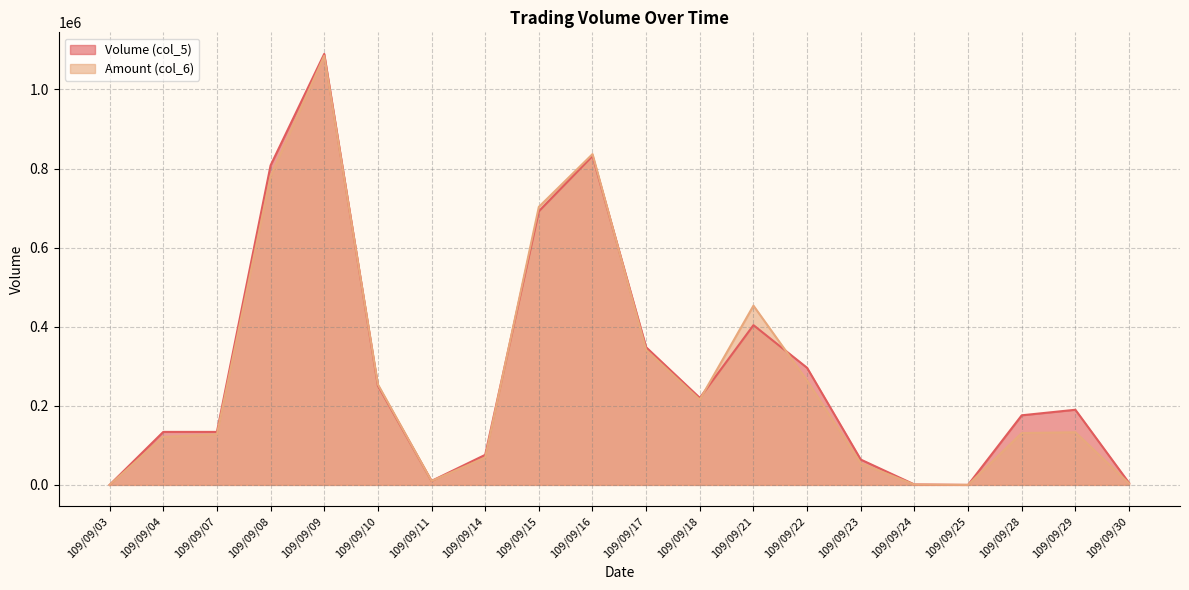

Count the number of data series in this chart.

2